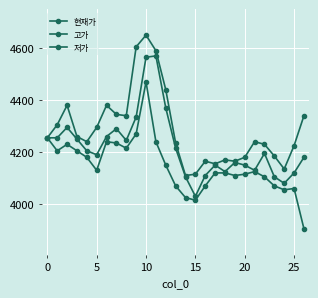

Count the number of data series in this chart.

3